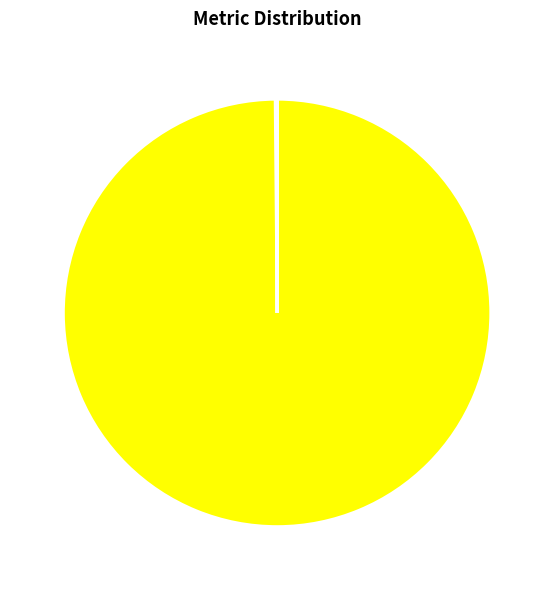

Which category has the biggest portion of the pie?

MAPE